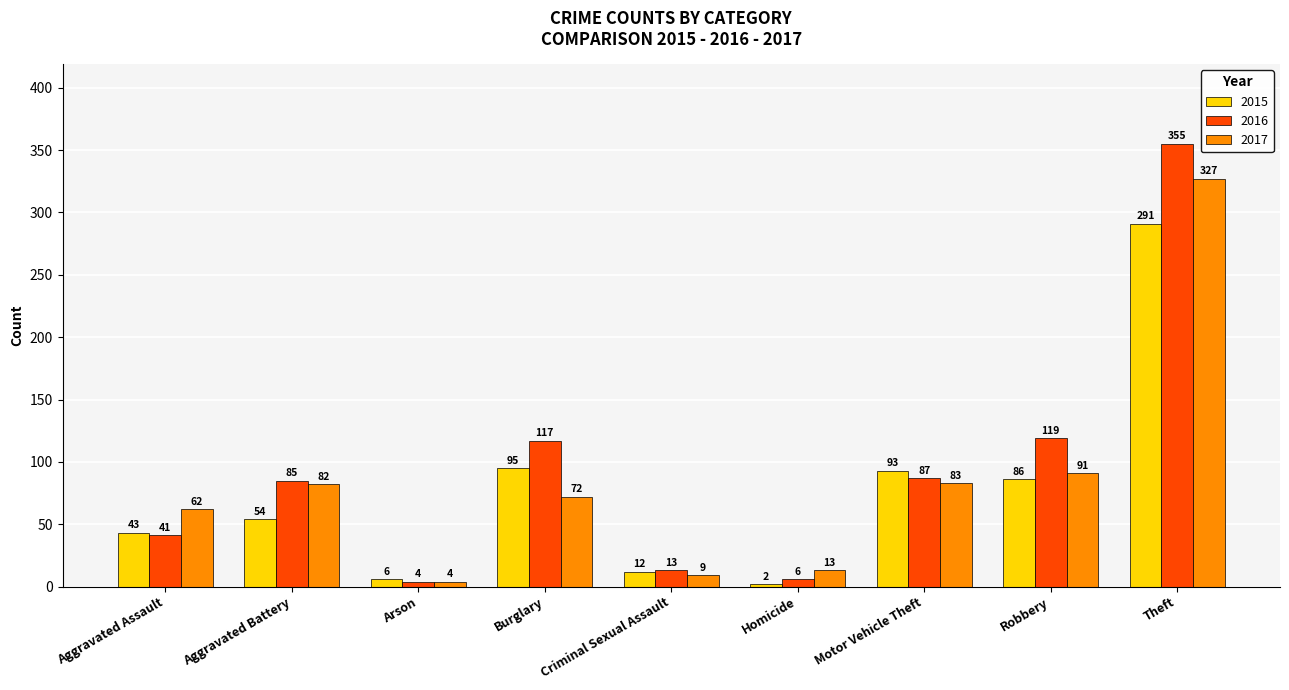

What is the difference between the second highest and minimum values in the 2017 series?

87